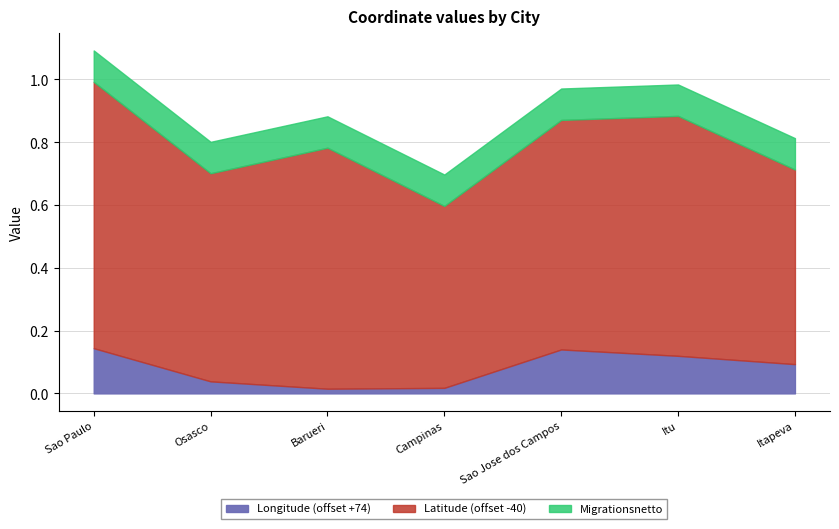

Rank the categories by Latitude value from lowest to highest.

Campinas, Itapeva, Osasco, Sao Jose dos Campos, Itu, Barueri, Sao Paulo